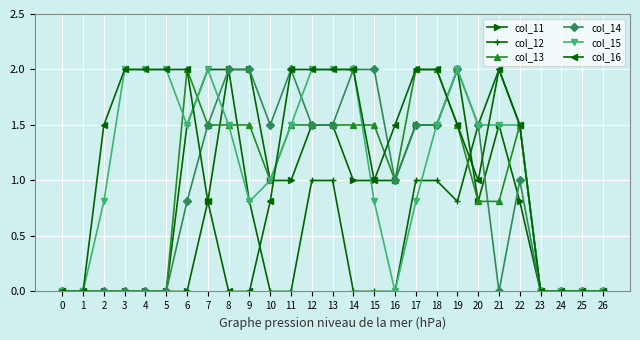

The col_11 series shows 0.8 at 20. True or false?

True